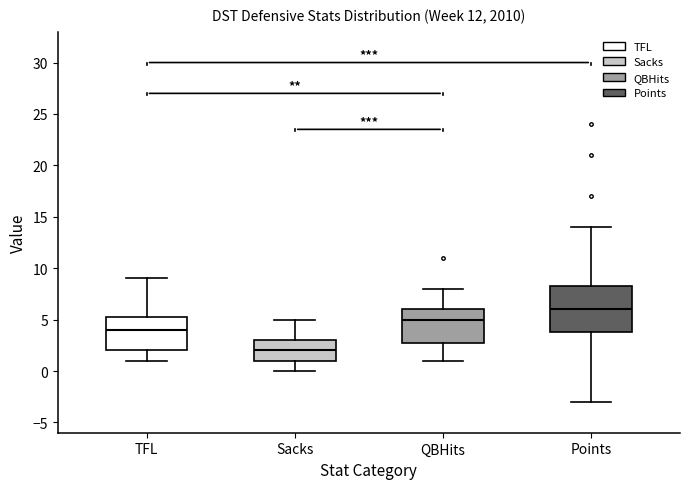

Which box is the tallest, from its lower edge to its upper edge?

Points